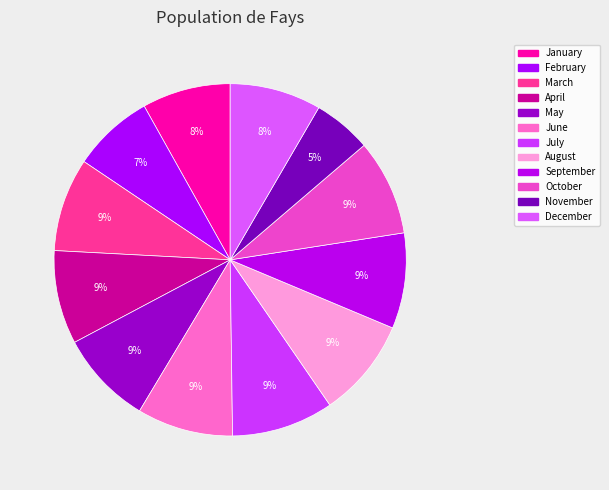

How many segments does this pie chart have?

12